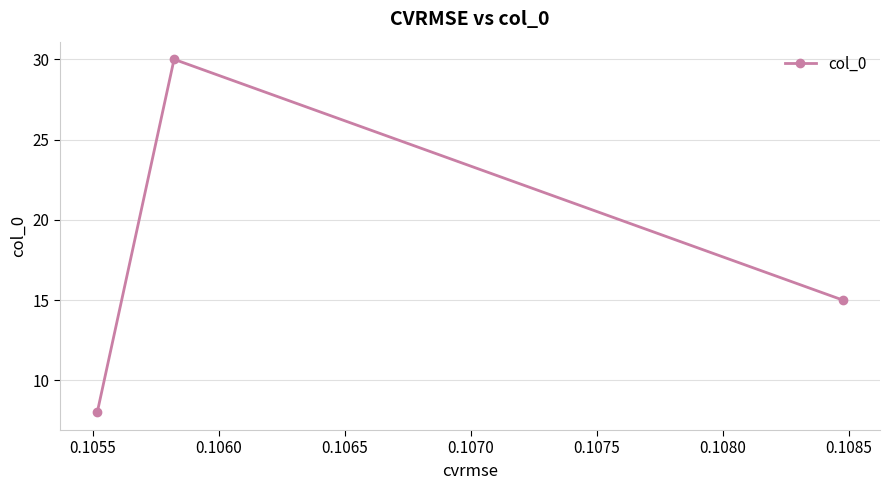

Reading right to left, what are all the values shown in this chart?

15	30	8